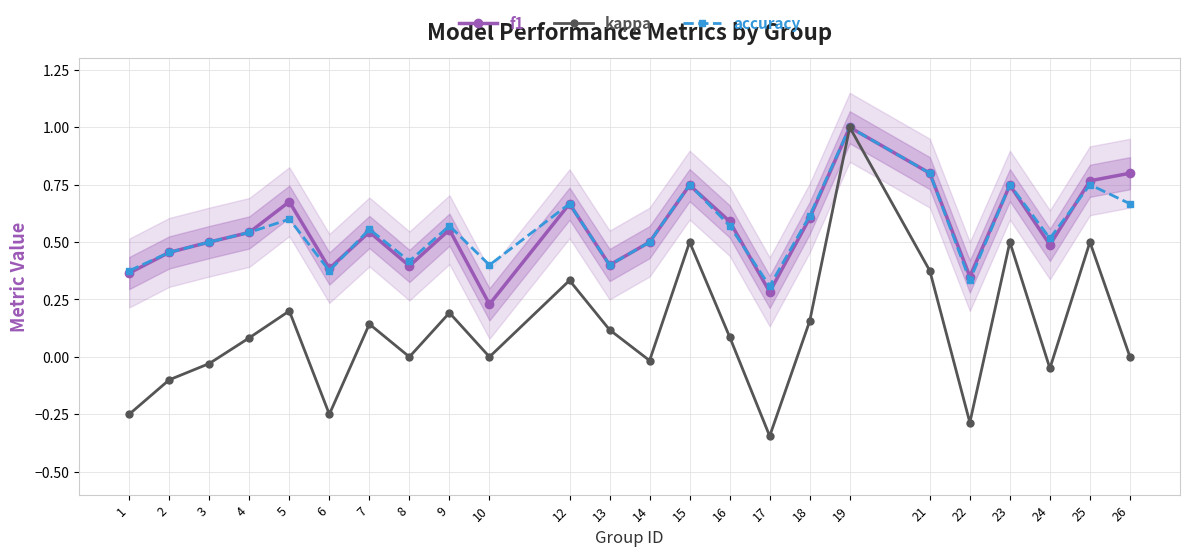

Reading right to left, what are all the values shown in this chart?

f1: 26=0.8	25=0.8	24=0.5	23=0.7	22=0.3	21=0.8	19=1.0	18=0.6	17=0.3	16=0.6	15=0.7	14=0.5	13=0.4	12=0.7	10=0.2	9=0.6	8=0.4	7=0.5	6=0.4	5=0.7	4=0.5	3=0.5	2=0.5	1=0.4
kappa: 26=0.0	25=0.5	24=-0.1	23=0.5	22=-0.3	21=0.4	19=1.0	18=0.2	17=-0.3	16=0.1	15=0.5	14=-0.0	13=0.1	12=0.3	10=0.0	9=0.2	8=0.0	7=0.1	6=-0.2	5=0.2	4=0.1	3=-0.0	2=-0.1	1=-0.2
accuracy: 26=0.7	25=0.8	24=0.5	23=0.8	22=0.3	21=0.8	19=1.0	18=0.6	17=0.3	16=0.6	15=0.8	14=0.5	13=0.4	12=0.7	10=0.4	9=0.6	8=0.4	7=0.6	6=0.4	5=0.6	4=0.5	3=0.5	2=0.5	1=0.4